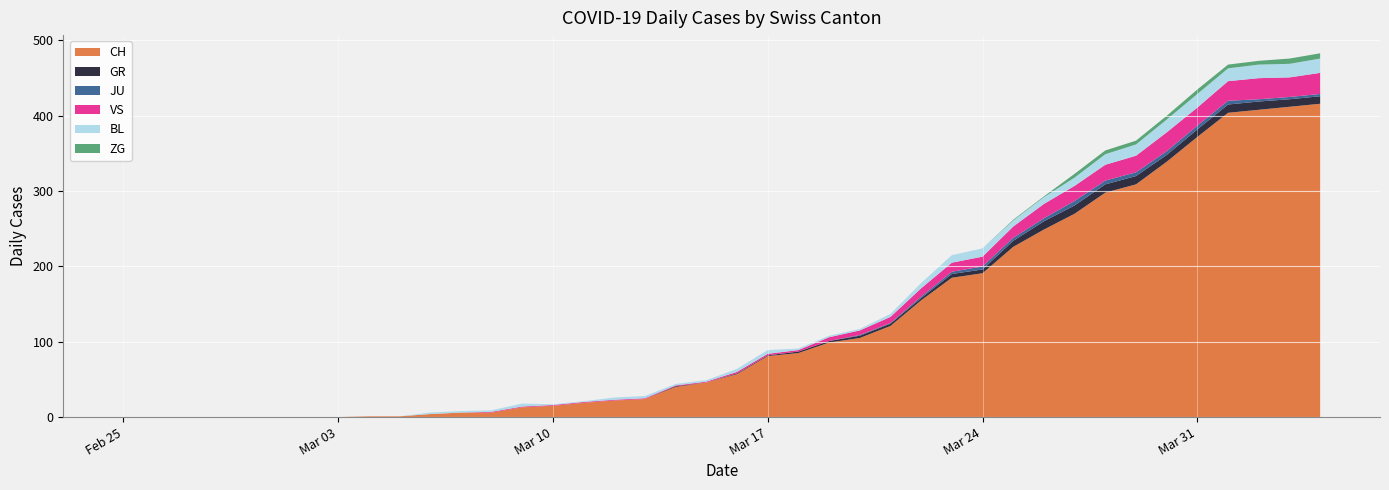

Reading left to right, what are all the values shown in this chart?

CH: 0	0	0	0	0	0	0	0	1	1	4	6	6	13	15	19	22	24	40	46	57	81	85	99	105	121	155	185	191	226	249	270	298	309	339	372	404	408	412	416
GR: 0	0	0	0	0	0	0	0	0	0	0	0	0	0	0	0	0	0	1	0	1	1	2	2	3	3	3	5	5	8	11	11	11	11	9	10	11	11	10	10
JU: 0	0	0	0	0	0	0	0	0	0	0	0	0	0	0	0	0	0	0	0	0	0	0	0	1	1	2	3	4	4	4	6	5	5	5	5	5	3	3	3
VS: 0	0	0	0	0	0	0	0	0	0	0	0	1	1	1	1	1	1	1	1	2	2	2	5	6	8	11	12	13	15	19	20	21	22	25	24	26	28	26	28
BL: 0	0	0	0	0	0	0	0	0	0	2	2	2	4	1	1	3	3	2	2	4	5	2	2	2	4	7	10	11	8	9	11	14	15	17	18	17	18	18	19
ZG: 0	0	0	0	0	0	0	0	0	0	0	0	0	0	0	0	0	0	0	0	0	0	0	0	0	0	0	0	0	1	1	5	5	5	5	6	5	5	7	7